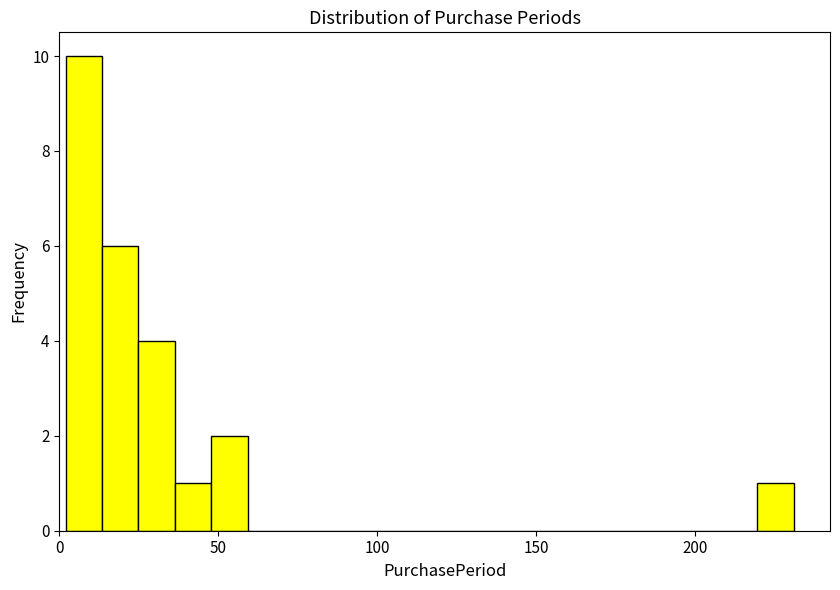

Around what value on the x-axis is the tallest bar? Give the approximate position of its centre, as read against the axis.

10